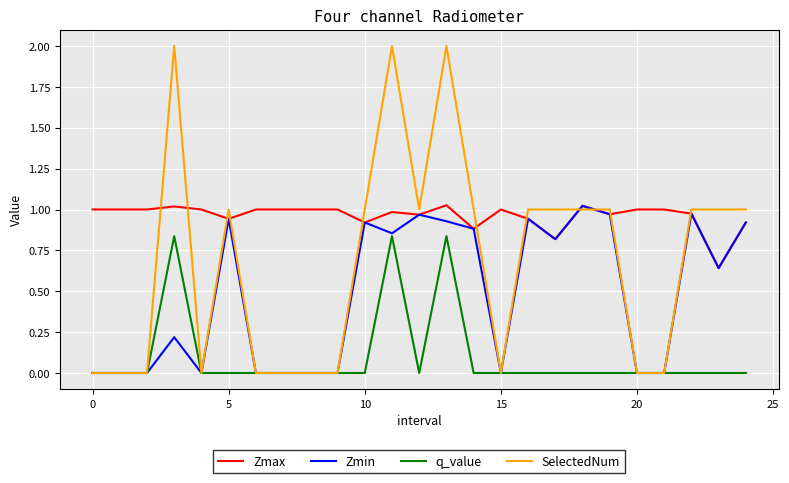

True or false: Zmax and SelectedNum cross at least once.

True